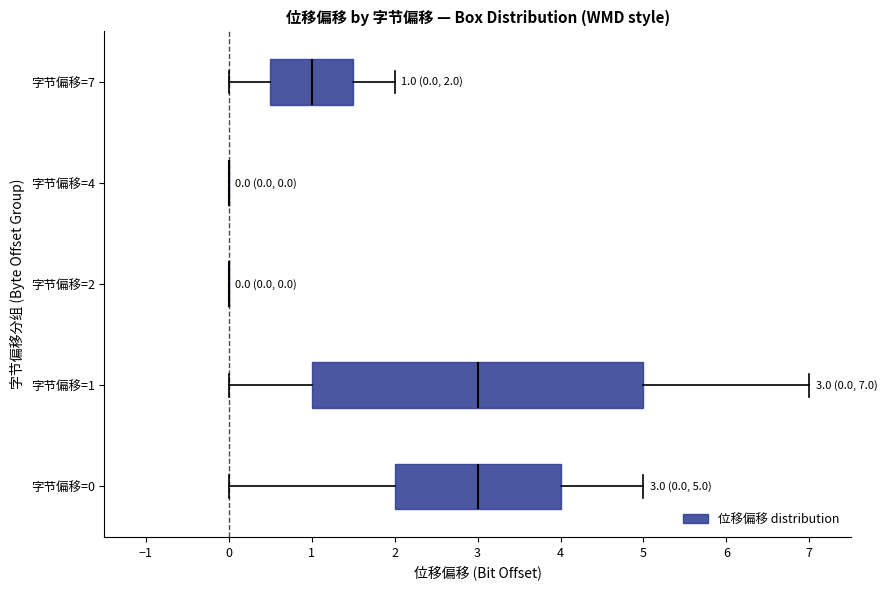

Comparing the boxes themselves (not the whiskers), which one is the widest?

字节偏移=1